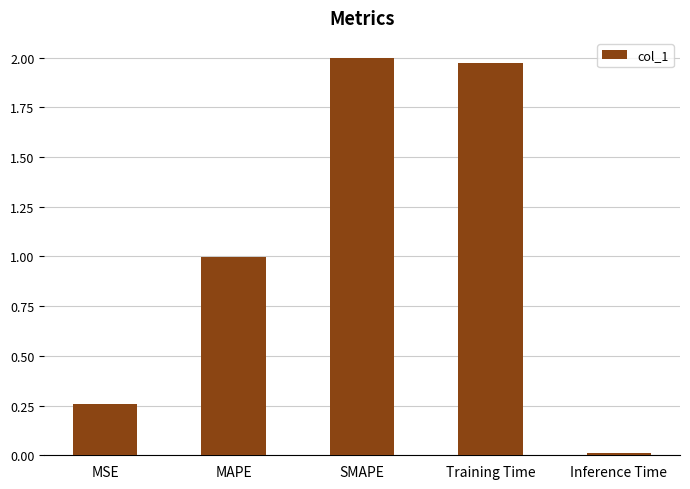

True or false: the data shows 1.4 at MAPE.

False